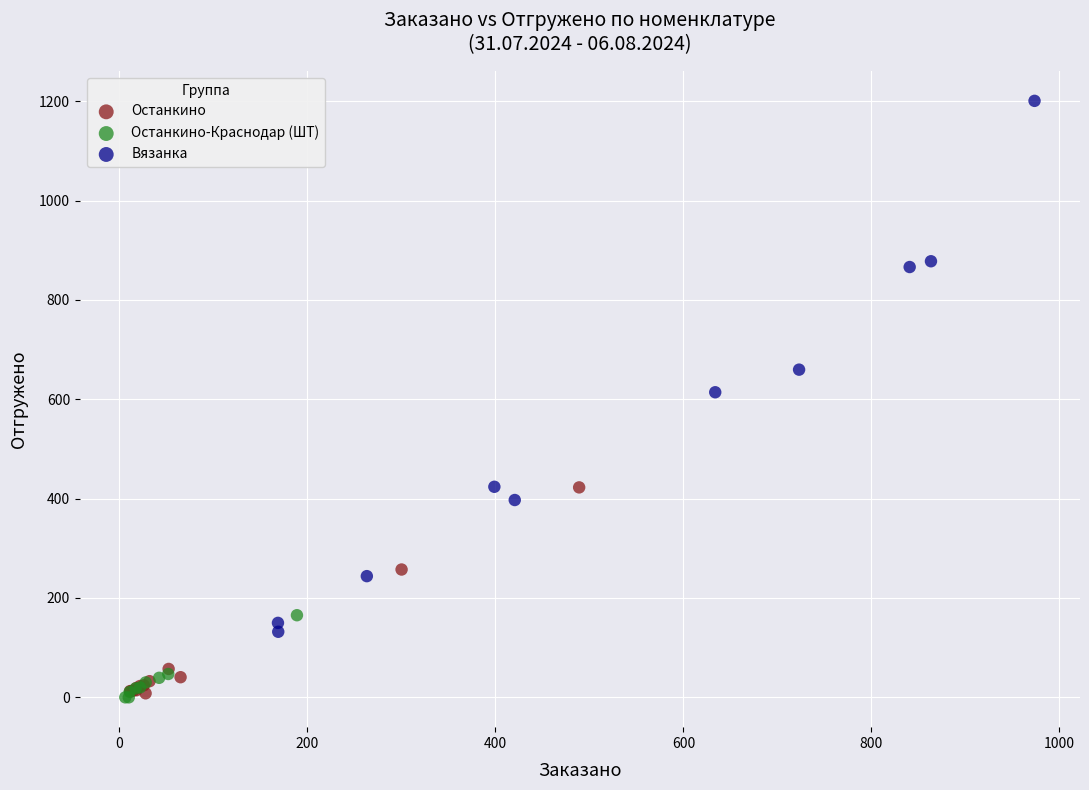

Which series reaches the maximum Y coordinate?

Вязанка